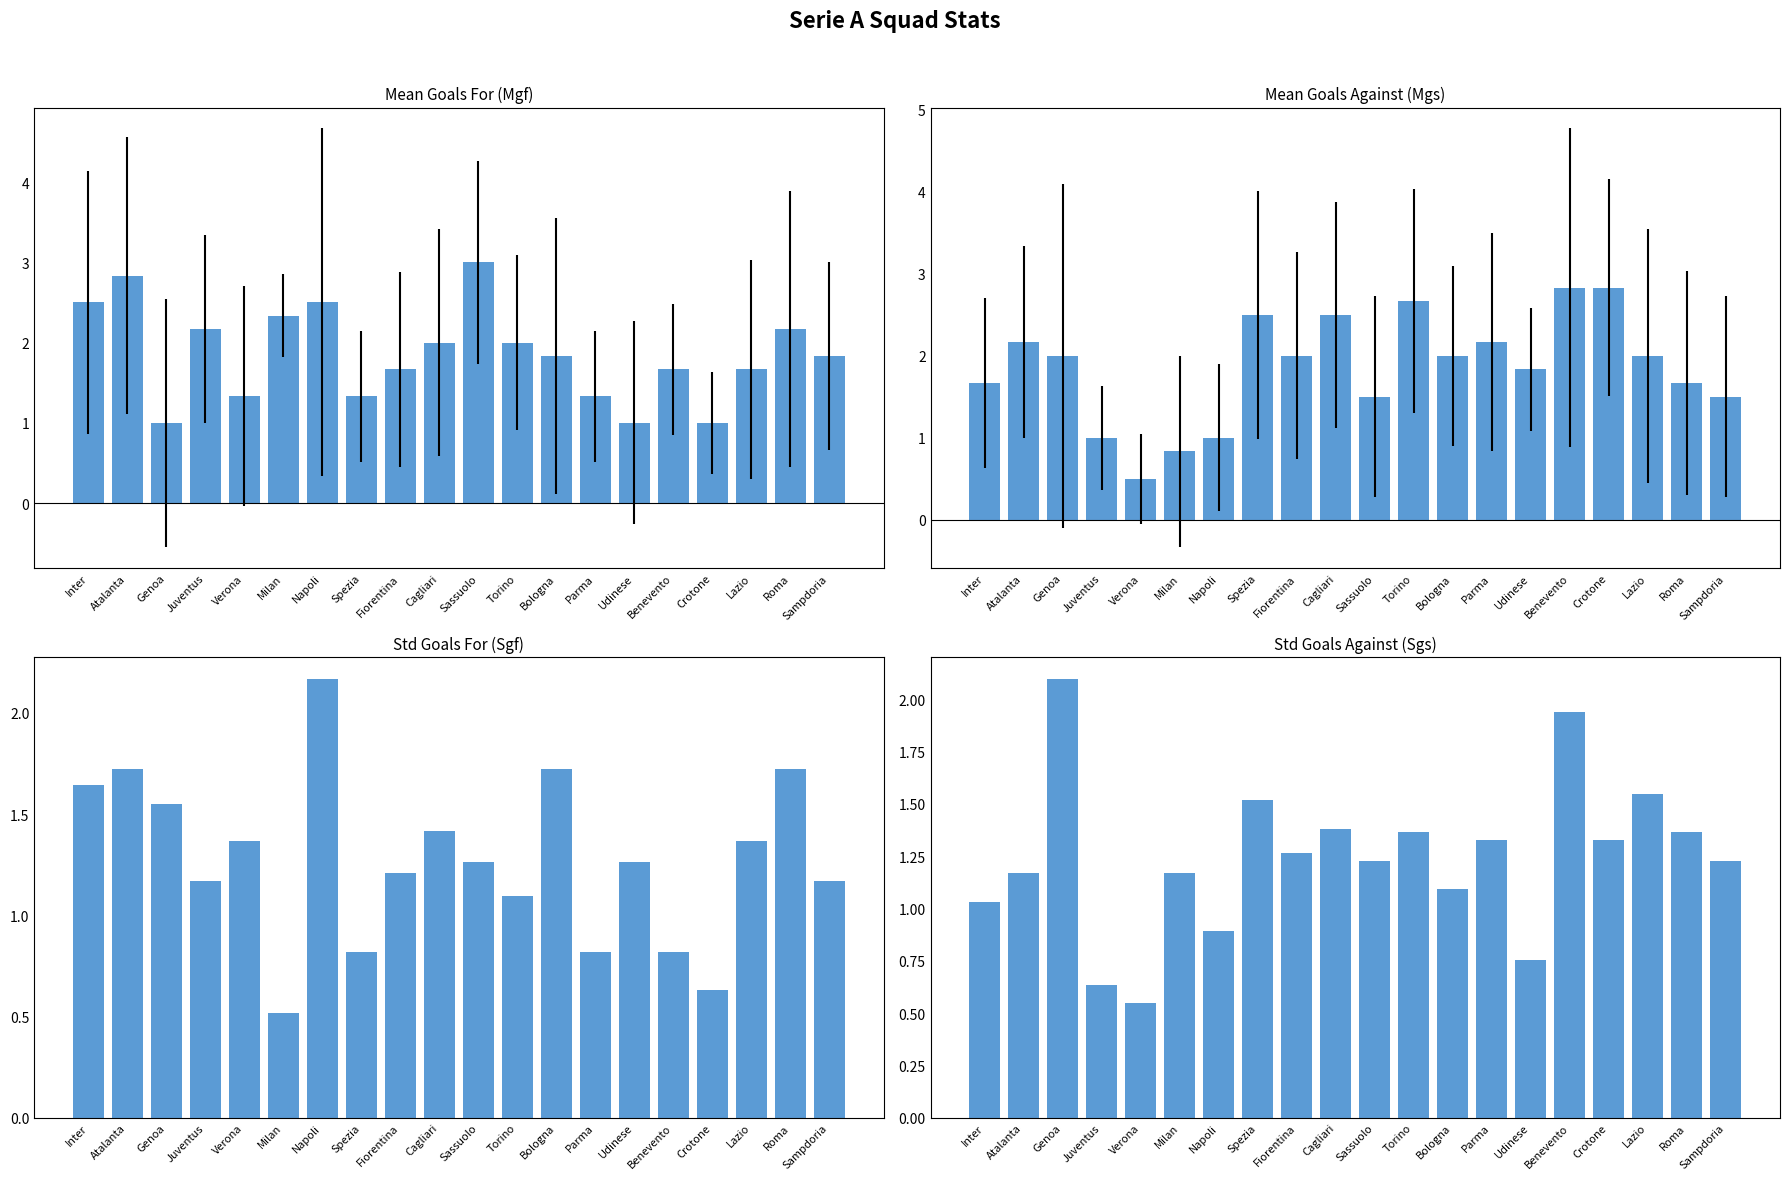

Reading right to left, extract all data points from this chart.

Mgf: 1.8	2.2	1.7	1.0	1.7	1.0	1.3	1.8	2.0	3.0	2.0	1.7	1.3	2.5	2.3	1.3	2.2	1.0	2.8	2.5
Mgs: 1.5	1.7	2.0	2.8	2.8	1.8	2.2	2.0	2.7	1.5	2.5	2.0	2.5	1.0	0.8	0.5	1.0	2.0	2.2	1.7
Sgf: 1.2	1.7	1.4	0.6	0.8	1.3	0.8	1.7	1.1	1.3	1.4	1.2	0.8	2.2	0.5	1.4	1.2	1.5	1.7	1.6
Sgs: 1.2	1.4	1.5	1.3	1.9	0.8	1.3	1.1	1.4	1.2	1.4	1.3	1.5	0.9	1.2	0.5	0.6	2.1	1.2	1.0